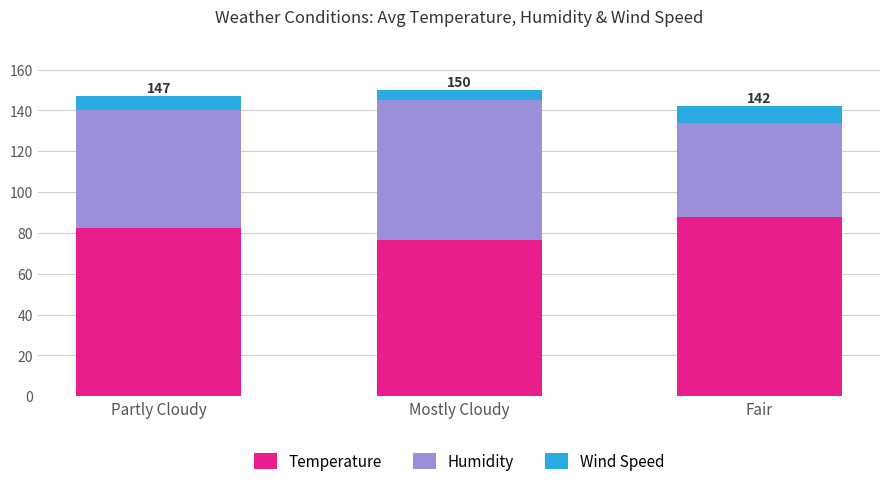

The Temperature series shows 88.0 at Fair. True or false?

True